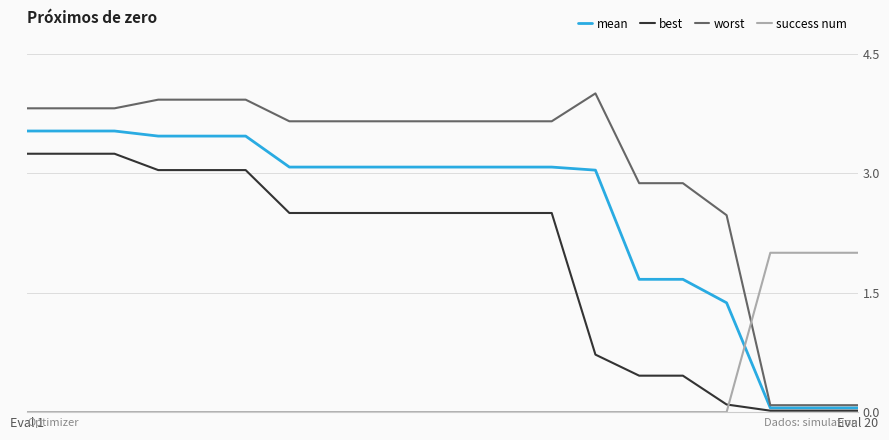

How many intersections are there between mean and success num?

1